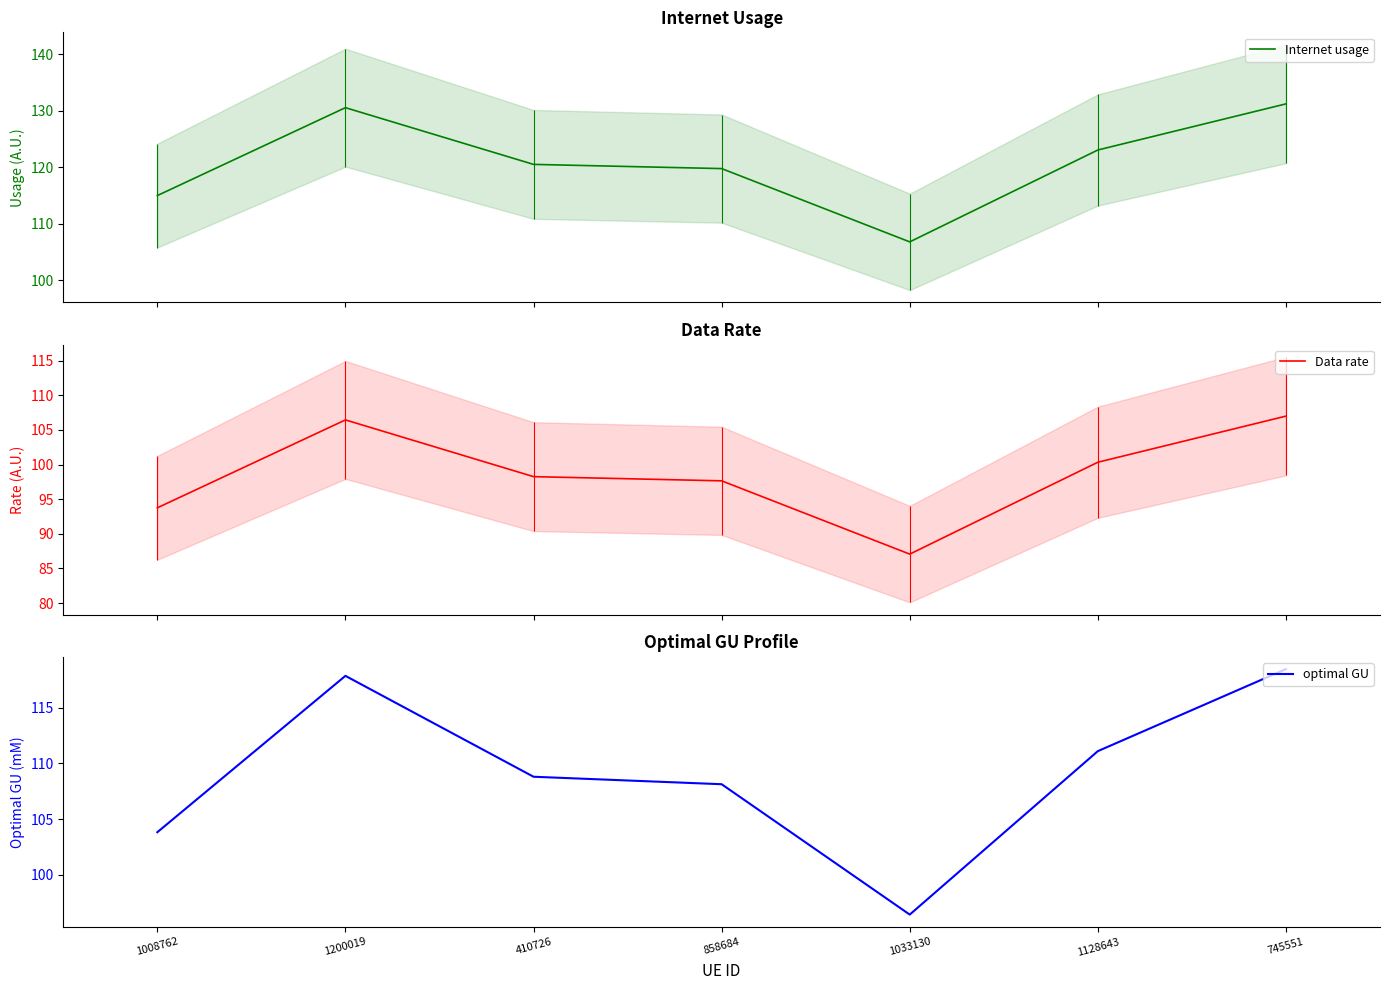

How many interior local valleys does the Data rate series have?

1